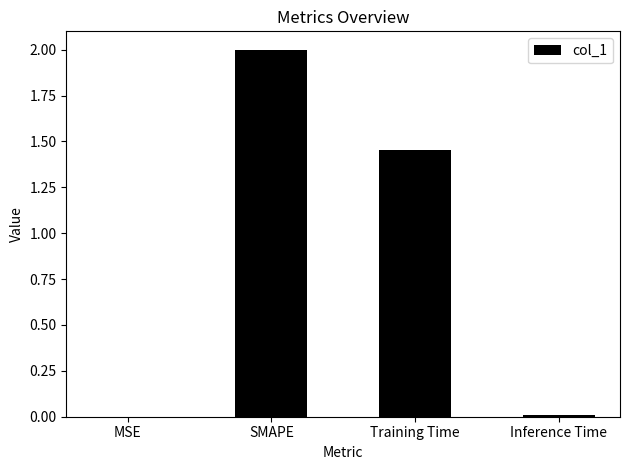

Is it true that the value at MSE is 0.0?

True